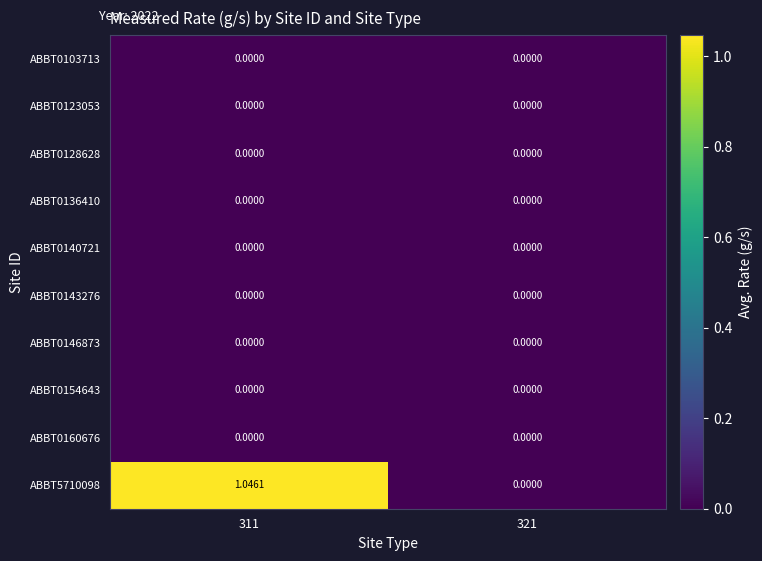

Which series has the largest range (max minus min)?

ABBT5710098